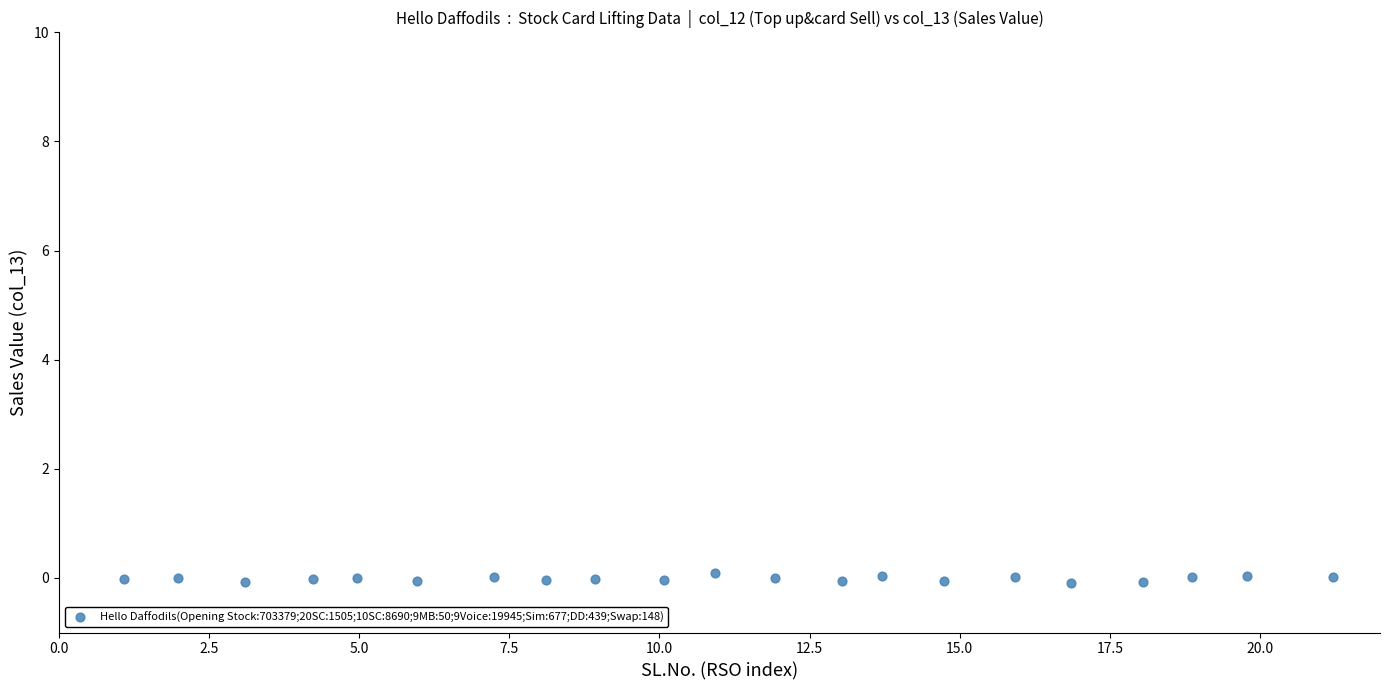

Count the number of points in this scatter plot.

21